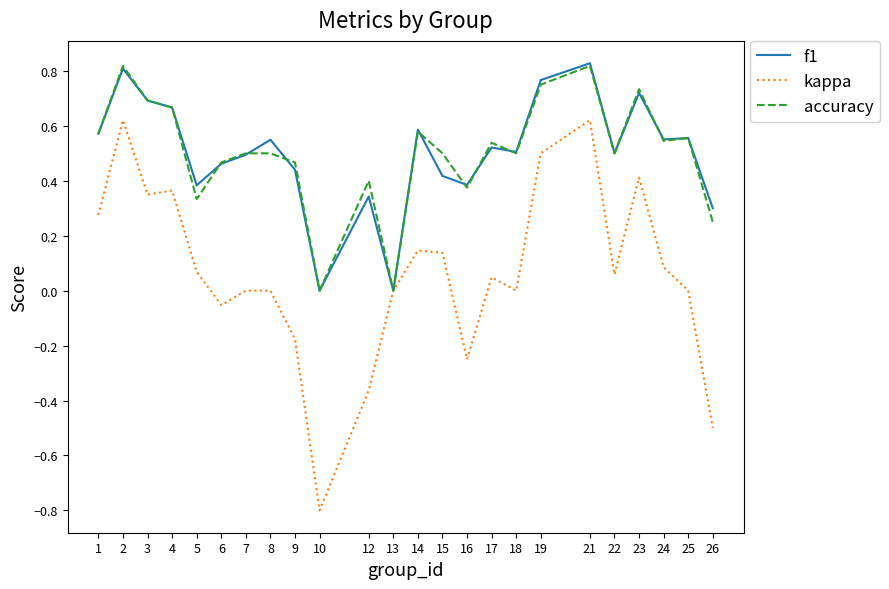

Is the value of kappa at 22 greater than the value of accuracy at 24?

No